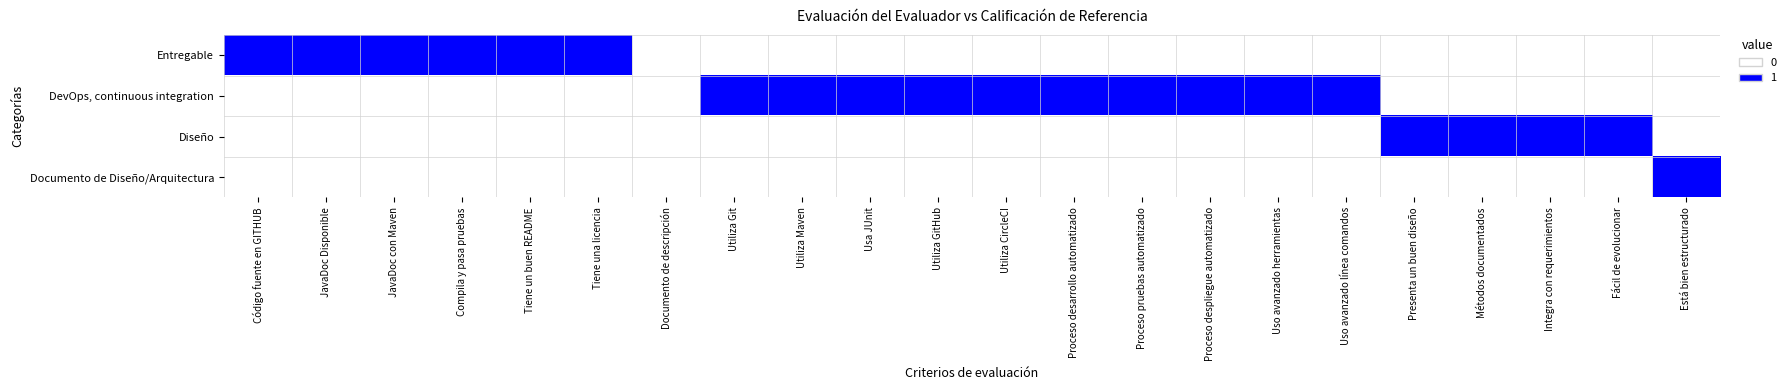

Which has a higher value, Usa JUnit or Utiliza GitHub?

Usa JUnit